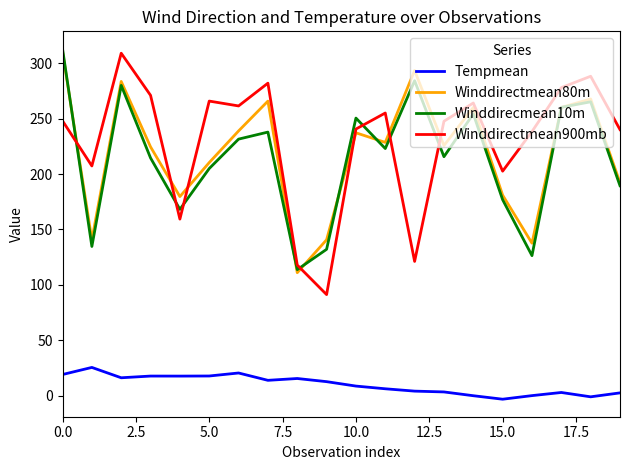

Count the number of data series in this chart.

4